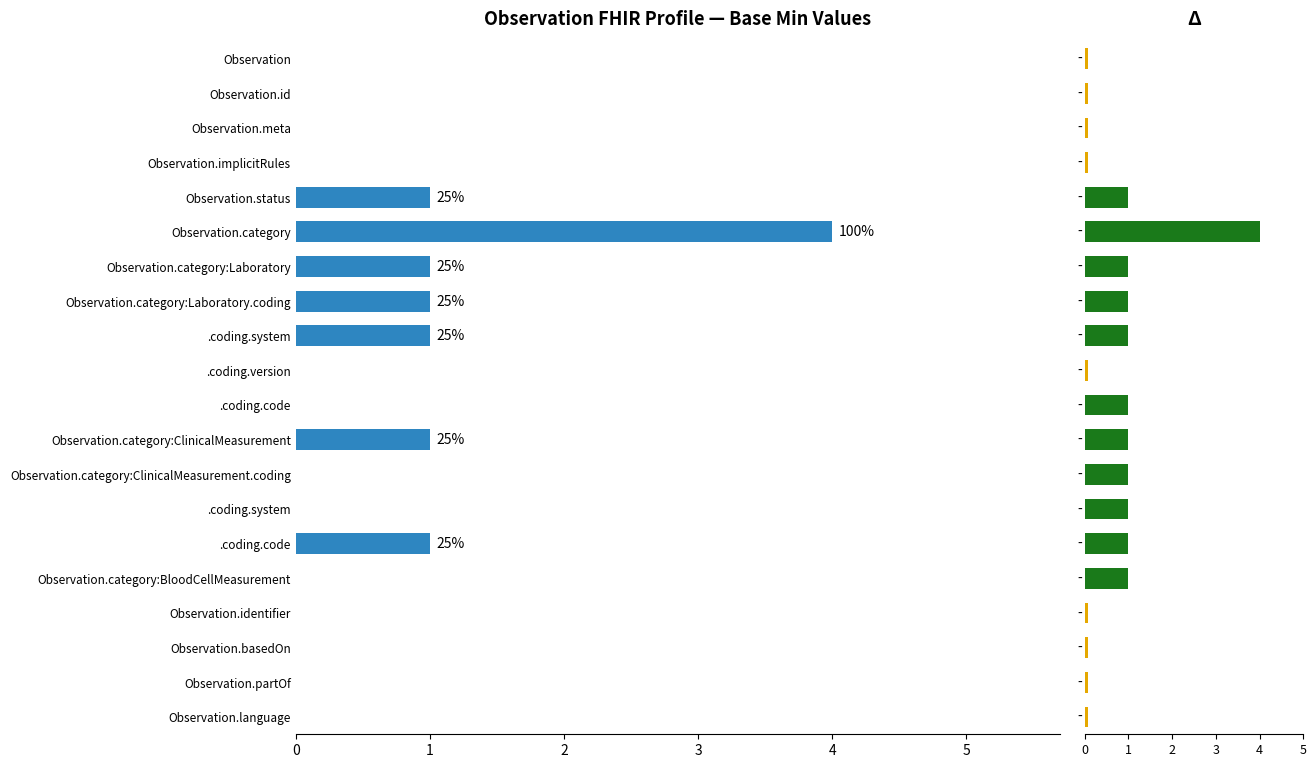

Rank the categories by value from highest to lowest.

Observation.category, Observation.status, Observation.category:Laboratory, Observation.category:Laboratory.coding, .coding.system, Observation.category:ClinicalMeasurement, .coding.code, Observation, Observation.id, Observation.meta, Observation.implicitRules, .coding.version, .coding.code, Observation.category:ClinicalMeasurement.coding, .coding.system, Observation.category:BloodCellMeasurement, Observation.identifier, Observation.basedOn, Observation.partOf, Observation.language